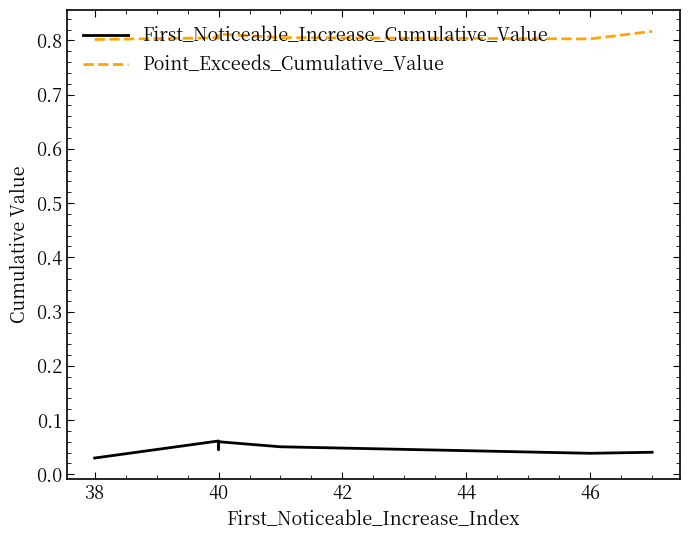

The First_Noticeable_Increase_Cumulative_Value series shows 0.0 at 40. True or false?

True